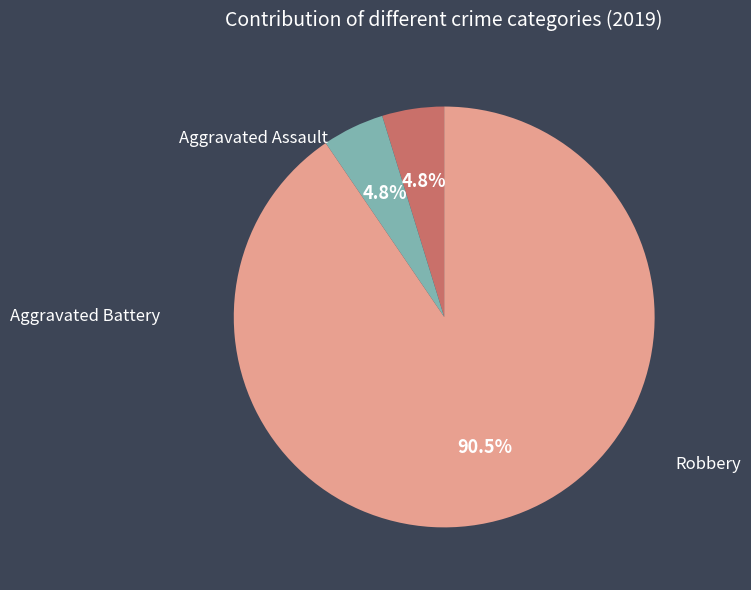

How many slices are in this pie chart?

3